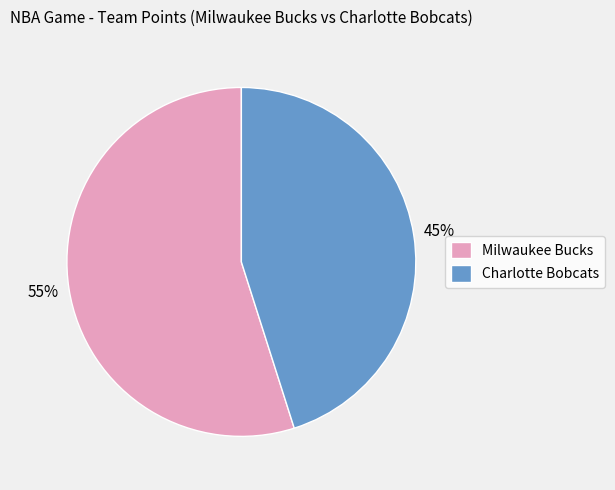

True or false: Charlotte Bobcats accounts for 39% of the total.

False